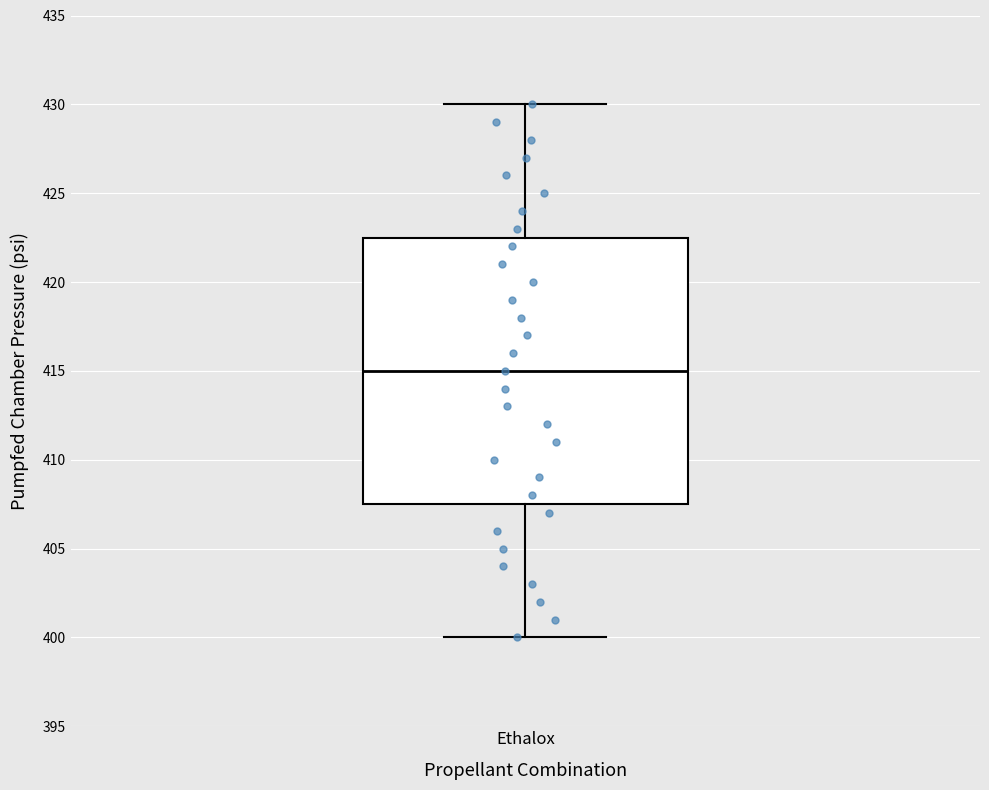

Transcribe this box plot: give where the median line is, the range the box spans, and where the two whiskers end, as read against the y-axis. The values are not printed on the chart, so give them approximately, as read against the axis.

median 415.0, box 407.5 to 422.5, whiskers 400.0 to 430.0